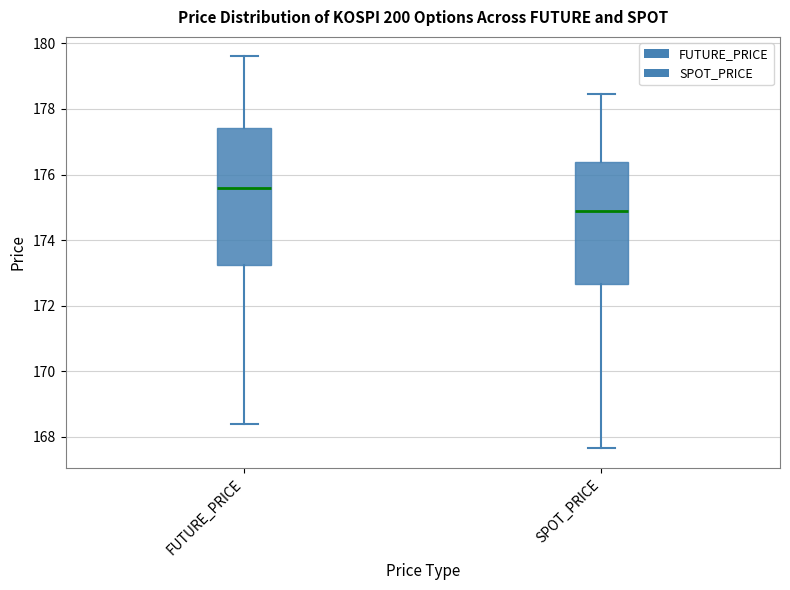

Which box is the tallest, from its lower edge to its upper edge?

FUTURE_PRICE